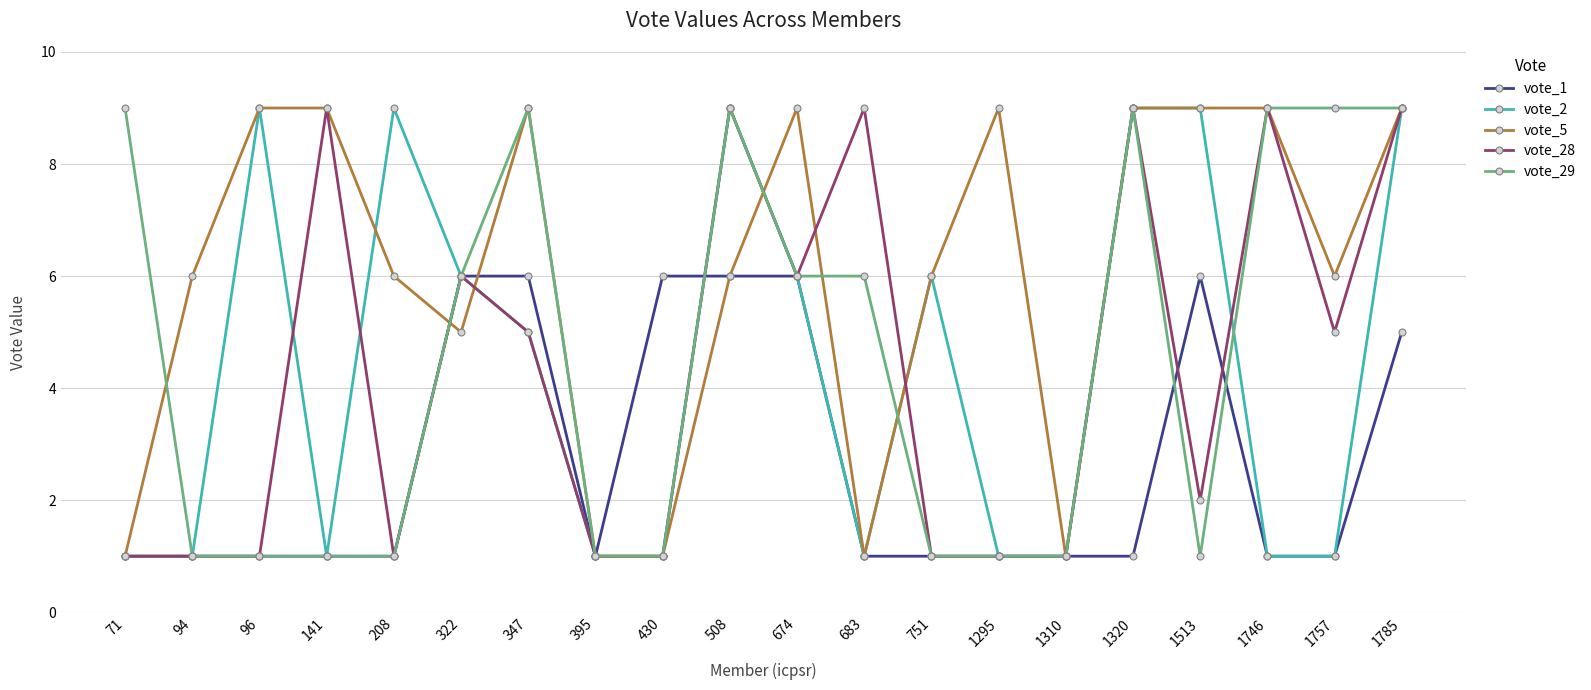

True or false: vote_29 has more than 0 points higher than both neighbors.

True